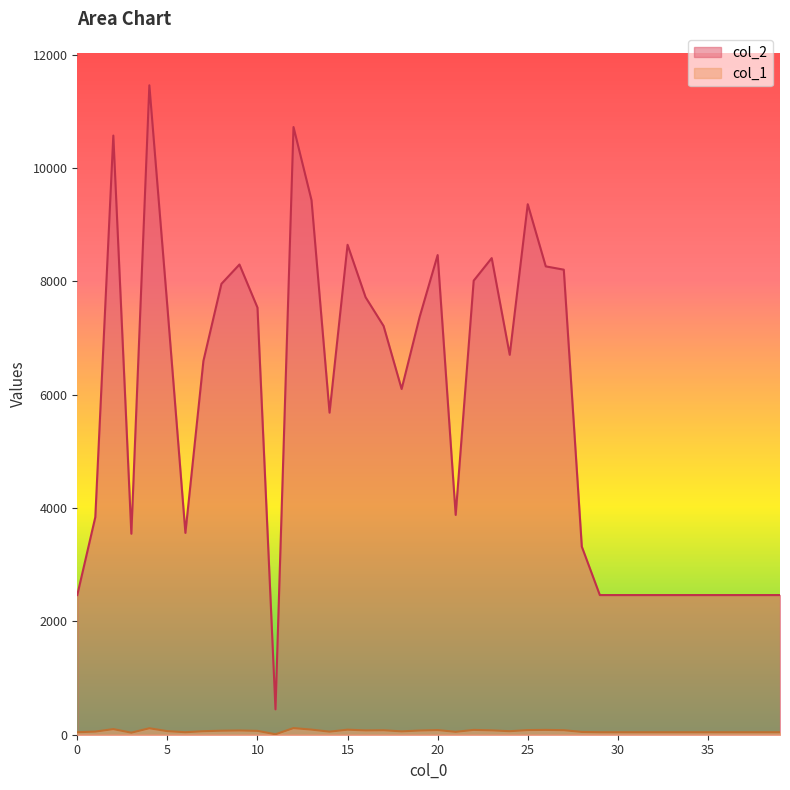

What is the value of the col_2 point at the 36th from the left?

2464